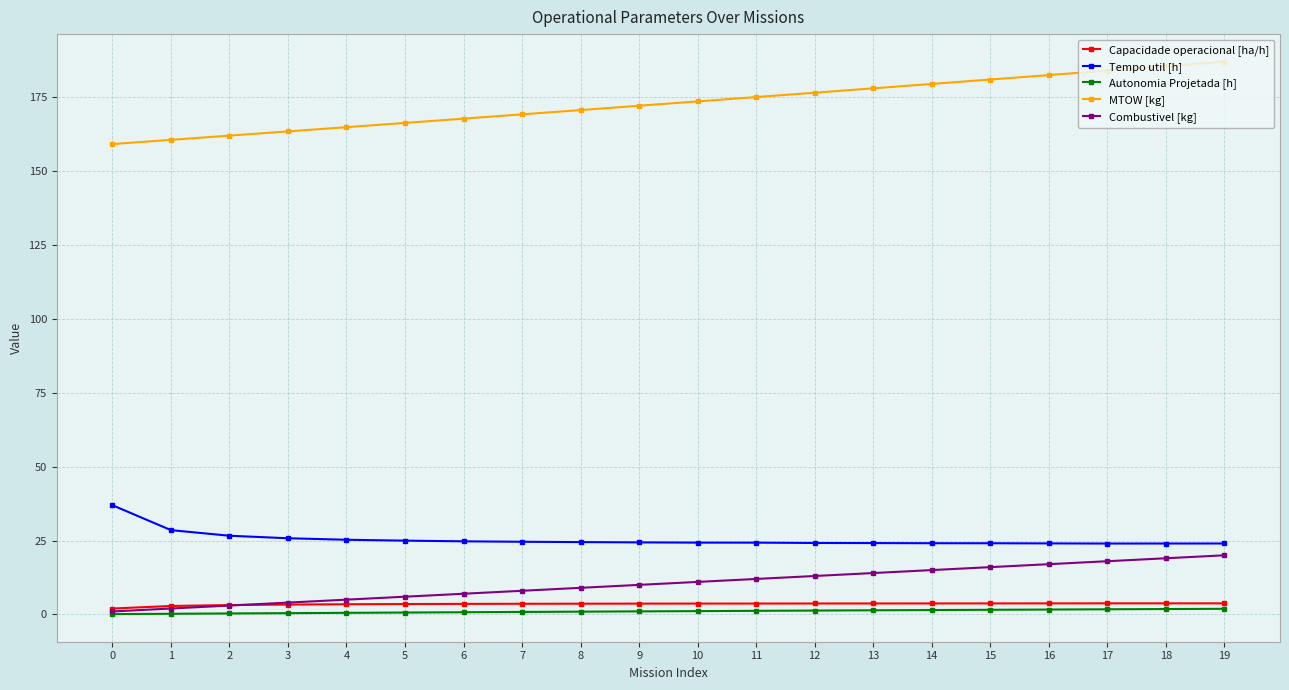

Does the chart have visible grid lines?

Yes